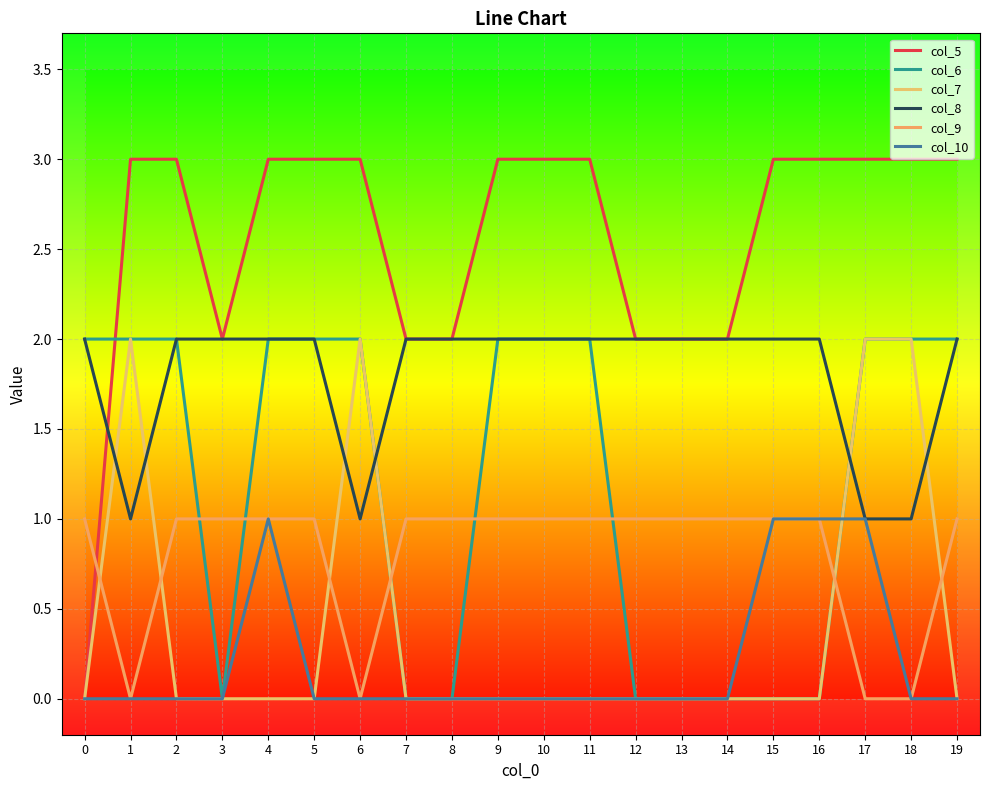

How many categories are shown in the chart?

20